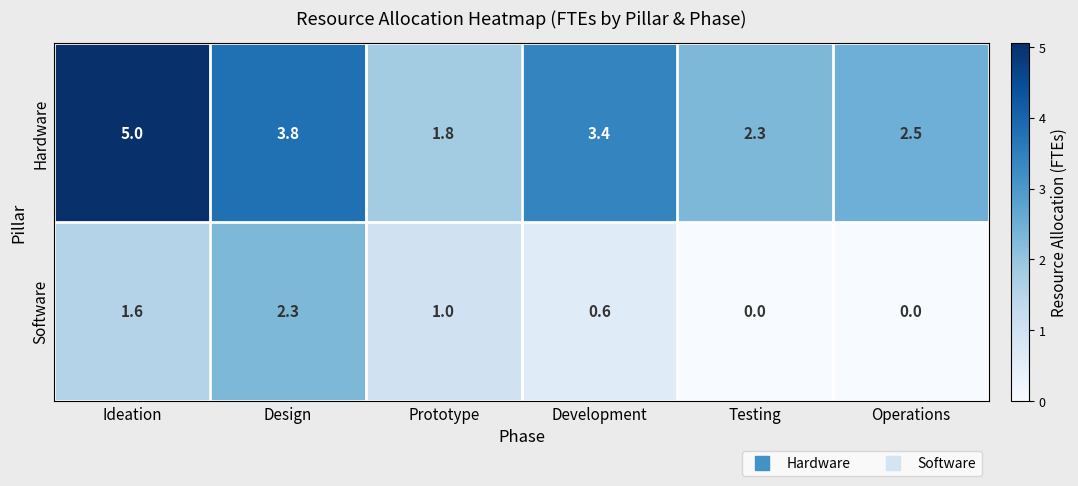

Where does the Software series first go above 1?

Ideation